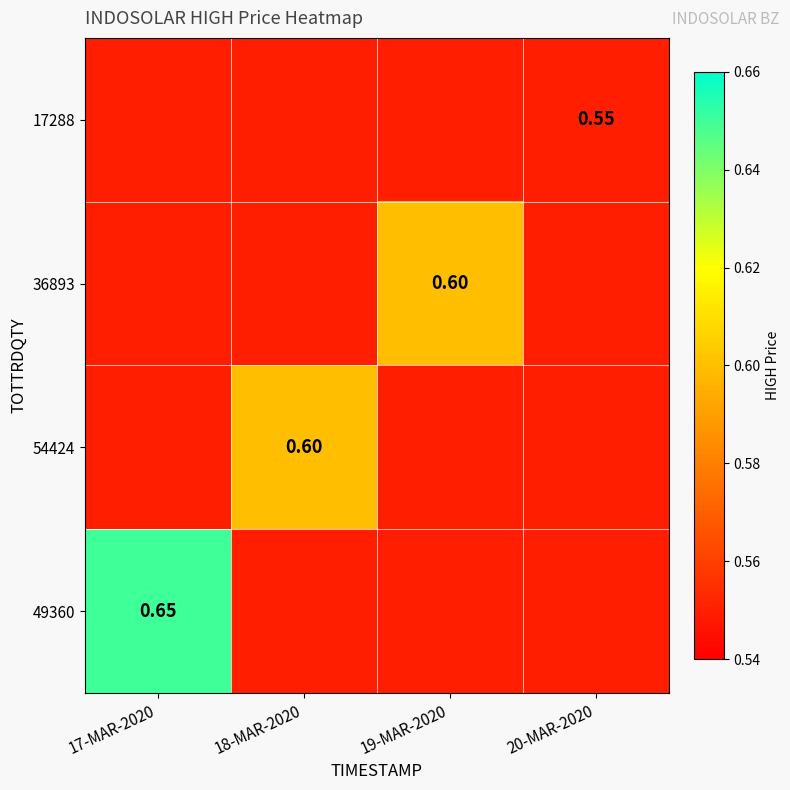

What is the spread (max minus min) of values at 17-MAR-2020?

0.1